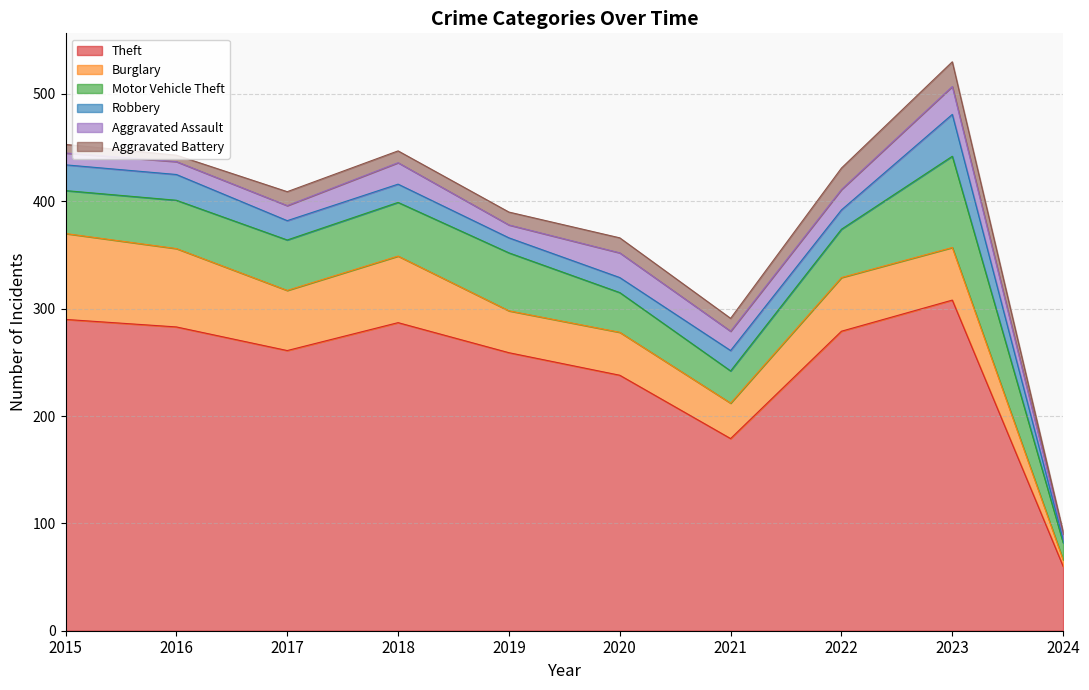

In Aggravated Assault, how many points are higher than both neighbors (excluding endpoints)?

3